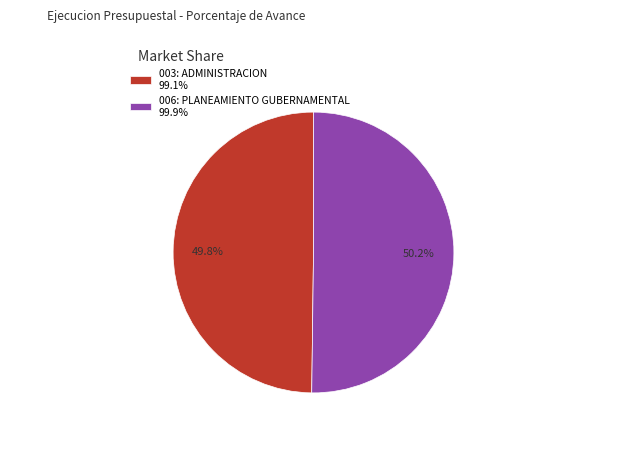

What is the total percentage of 003: ADMINISTRACION and 006: PLANEAMIENTO GUBERNAMENTAL?

100.0%